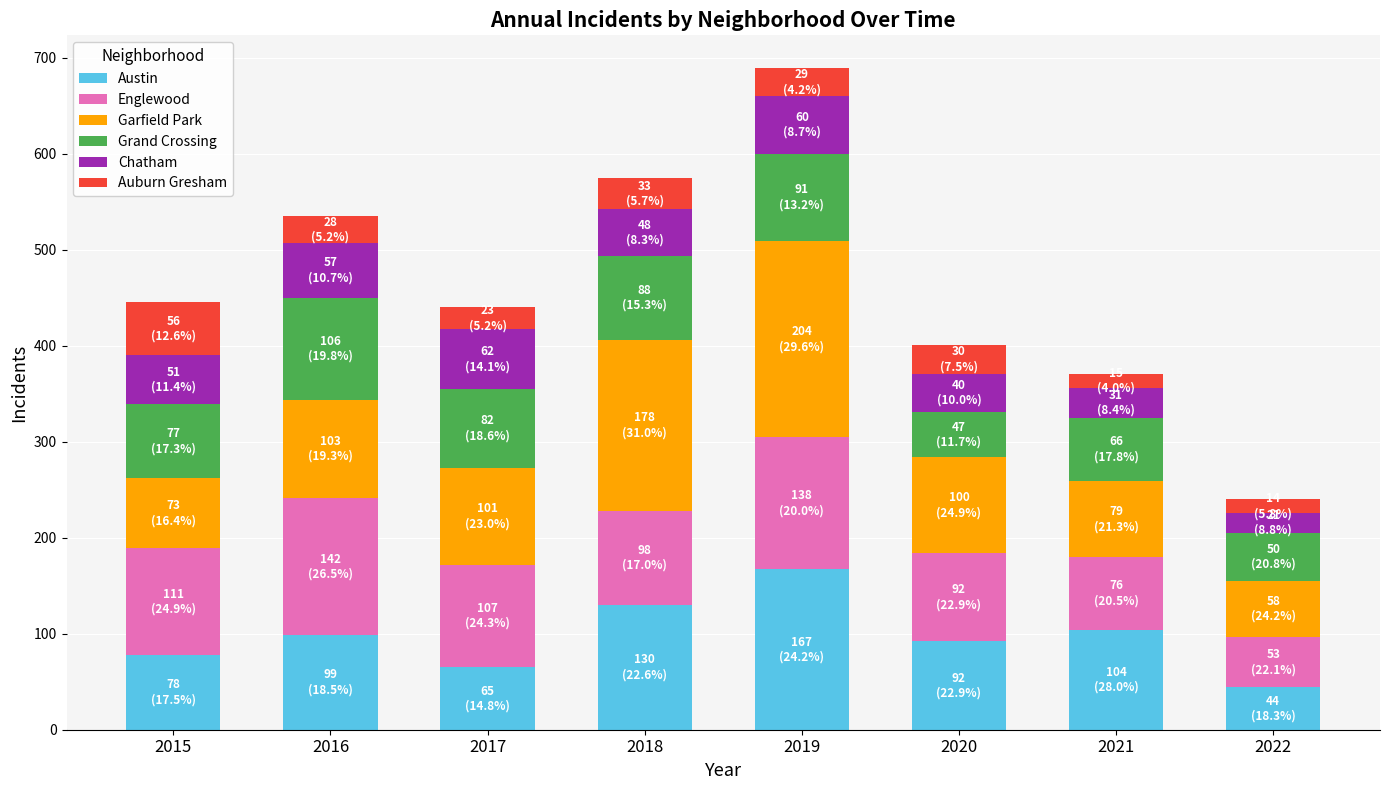

Count the number of data series in this chart.

6